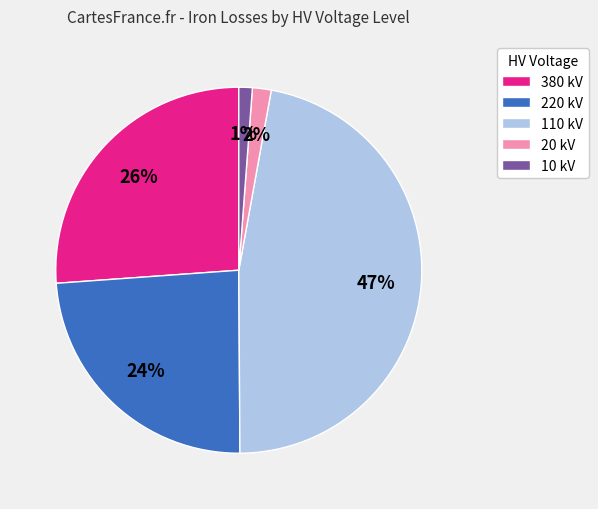

Does any single category account for the majority?

No